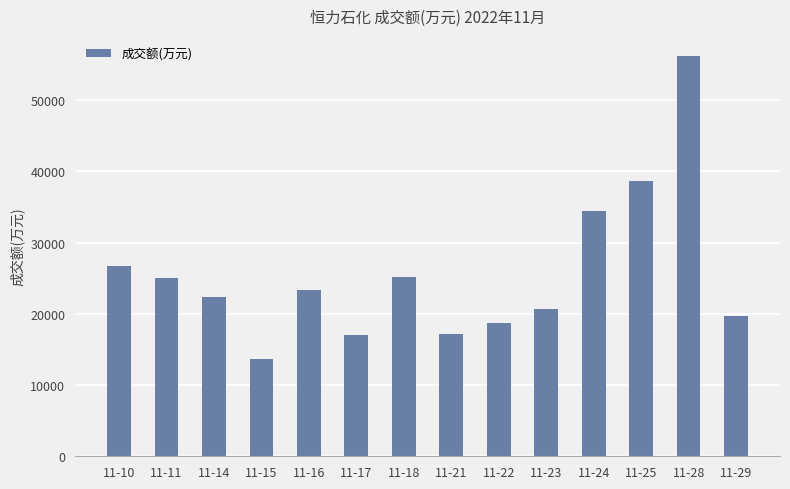

The chart shows a value of 38637 at 11-25. True or false?

True